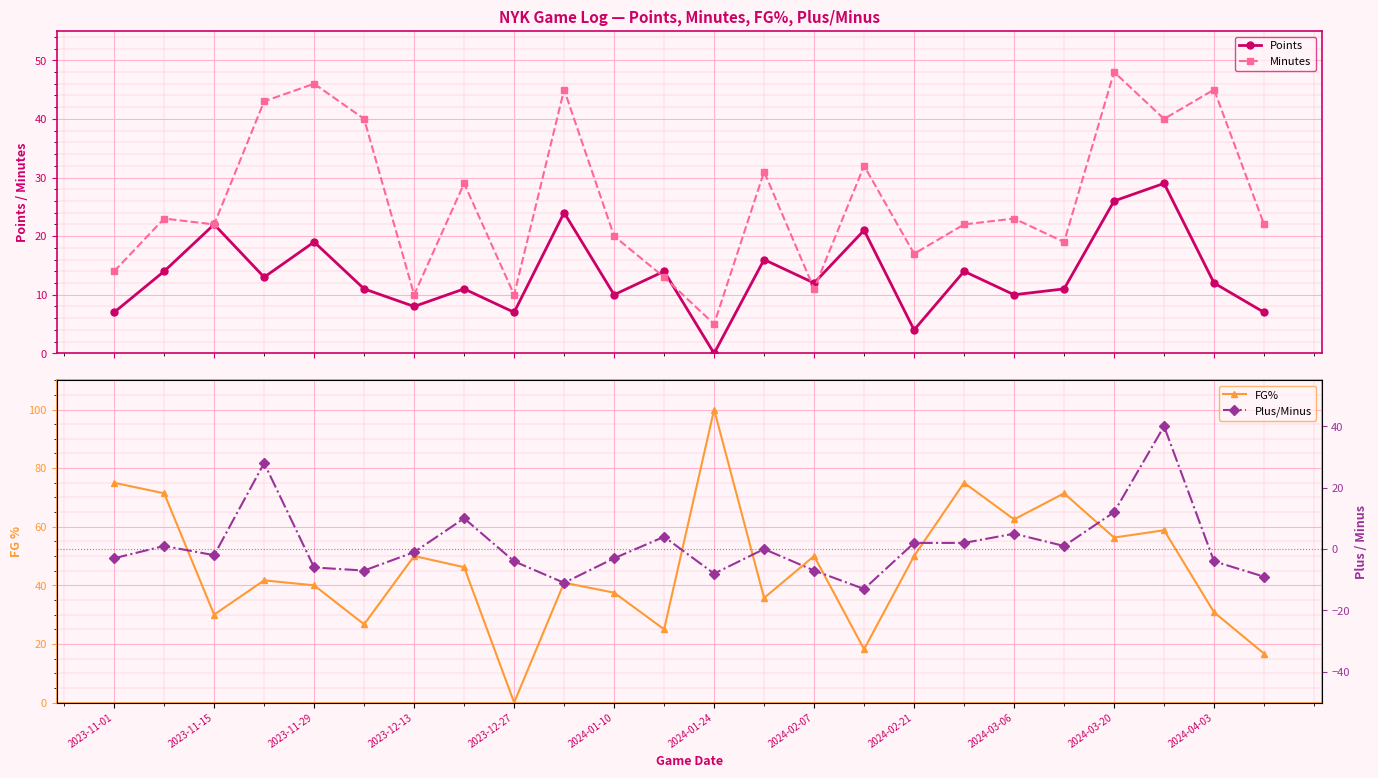

In Points, how many points are higher than both neighbors (excluding endpoints)?

9